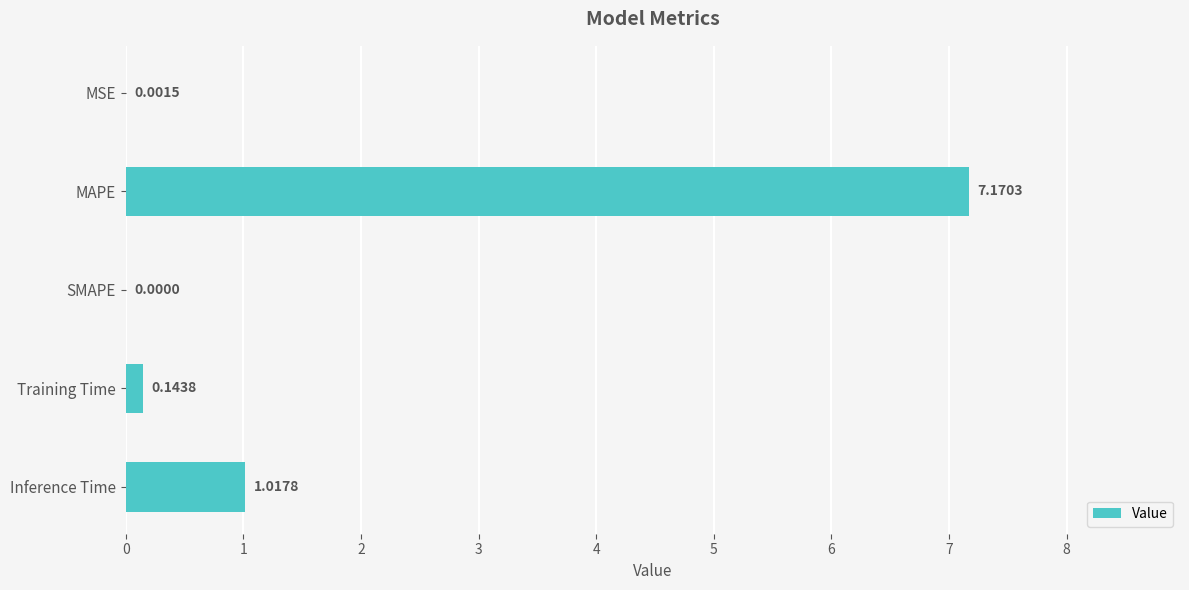

Which has a higher value, Inference Time or MSE?

Inference Time